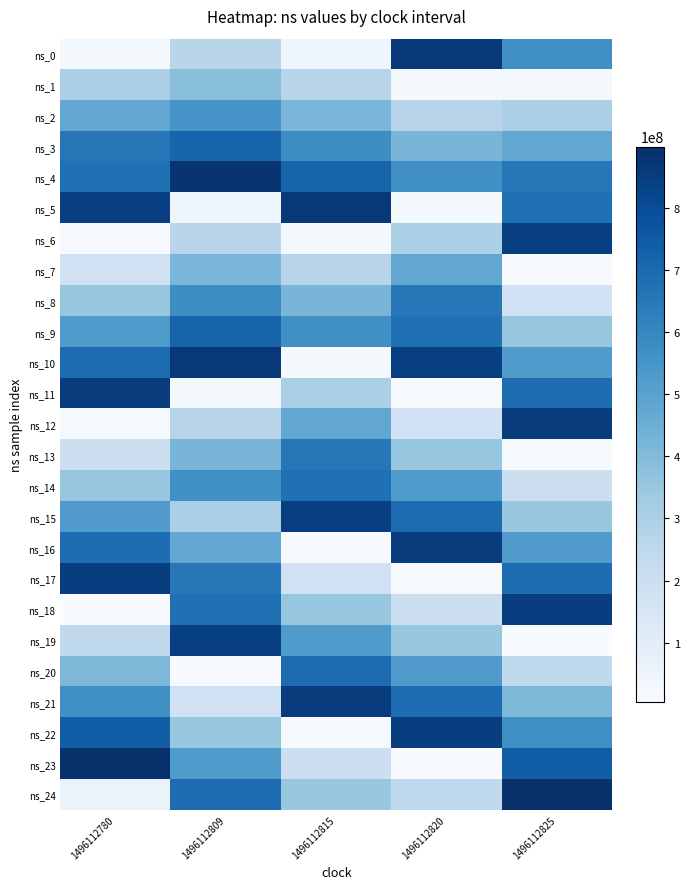

Reading right to left, transcribe all the data shown in this chart.

ns_0: 1496112825=568451384	1496112820=869843366	1496112815=44209148	1496112809=264075328	1496112780=19823511
ns_1: 1496112825=19823511	1496112820=21249637	1496112815=263475269	1496112809=384979339	1496112780=303166741
ns_2: 1496112825=303166741	1496112820=267578330	1496112815=418905498	1496112809=548660763	1496112780=475964795
ns_3: 1496112825=475964795	1496112820=420341177	1496112815=574377491	1496112809=714325349	1496112780=653230211
ns_4: 1496112825=653230211	1496112820=568451384	1496112815=718563982	1496112809=882404196	1496112780=675765496
ns_5: 1496112825=675765496	1496112820=19823511	1496112815=869843366	1496112809=44209148	1496112780=842809308
ns_6: 1496112825=842809308	1496112820=303166741	1496112815=21249637	1496112809=263475269	1496112780=10355476
ns_7: 1496112825=10355476	1496112820=475964795	1496112815=267578330	1496112809=418905498	1496112780=184683335
ns_8: 1496112825=184683335	1496112820=653230211	1496112815=420341177	1496112809=574377491	1496112780=356426455
ns_9: 1496112825=356426455	1496112820=675765496	1496112815=568451384	1496112809=718563982	1496112780=525384807
ns_10: 1496112825=525384807	1496112820=842809308	1496112815=19823511	1496112809=869843366	1496112780=690744944
ns_11: 1496112825=690744944	1496112820=10355476	1496112815=303166741	1496112809=21249637	1496112780=855472827
ns_12: 1496112825=855472827	1496112820=184683335	1496112815=475964795	1496112809=267578330	1496112780=17860262
ns_13: 1496112825=17860262	1496112820=356426455	1496112815=653230211	1496112809=420341177	1496112780=198341336
ns_14: 1496112825=198341336	1496112820=525384807	1496112815=675765496	1496112809=568451384	1496112780=353732612
ns_15: 1496112825=353732612	1496112820=690744944	1496112815=842809308	1496112809=303166741	1496112780=521811783
ns_16: 1496112825=521811783	1496112820=855472827	1496112815=10355476	1496112809=475964795	1496112780=688717090
ns_17: 1496112825=688717090	1496112820=17860262	1496112815=184683335	1496112809=653230211	1496112780=846254065
ns_18: 1496112825=846254065	1496112820=198341336	1496112815=356426455	1496112809=675765496	1496112780=4768828
ns_19: 1496112825=4768828	1496112820=353732612	1496112815=525384807	1496112809=842809308	1496112780=240821143
ns_20: 1496112825=240821143	1496112820=521811783	1496112815=690744944	1496112809=10355476	1496112780=409654788
ns_21: 1496112825=409654788	1496112820=688717090	1496112815=855472827	1496112809=184683335	1496112780=568201575
ns_22: 1496112825=568201575	1496112820=846254065	1496112815=17860262	1496112809=356426455	1496112780=738710173
ns_23: 1496112825=738710173	1496112820=4768828	1496112815=198341336	1496112809=525384807	1496112780=898146149
ns_24: 1496112825=898146149	1496112820=240821143	1496112815=353732612	1496112809=690744944	1496112780=62036345